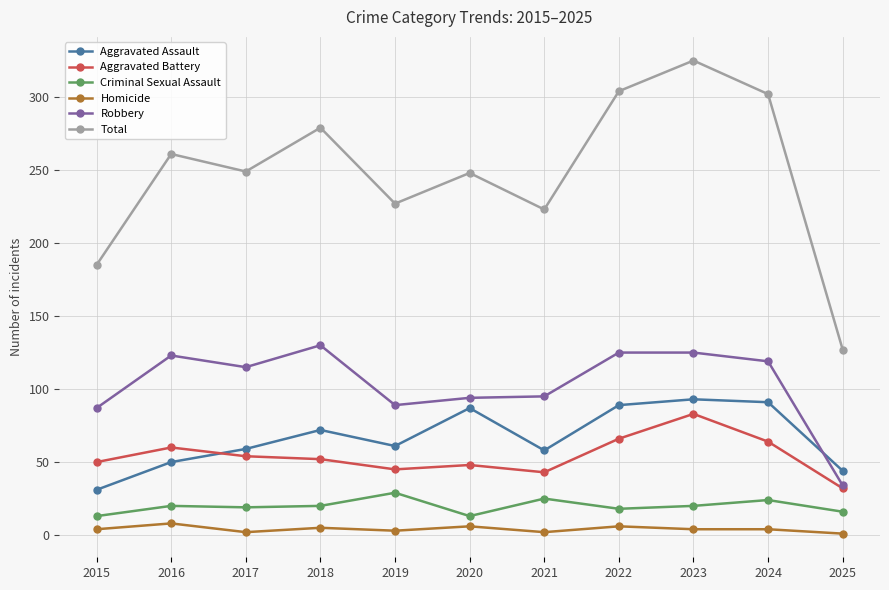

True or false: Homicide and Total cross at least once.

False